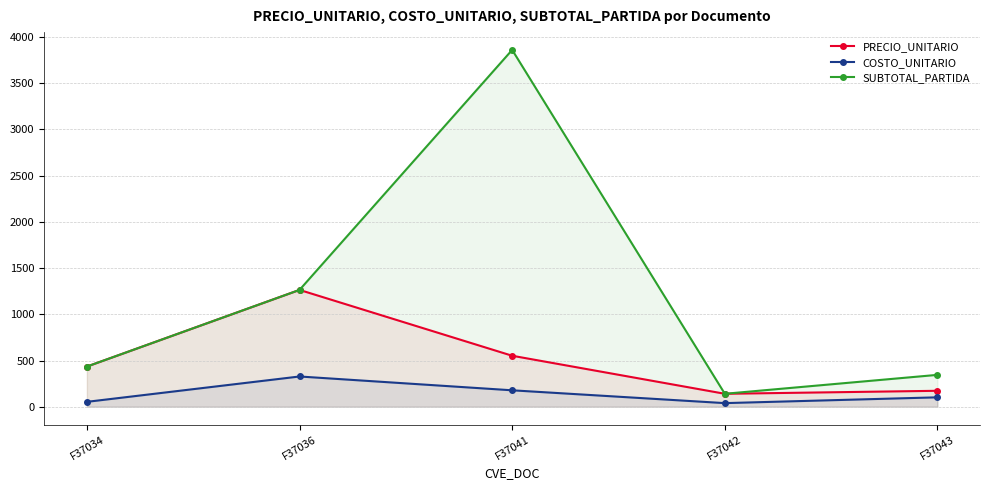

How many data points does each series have?

5